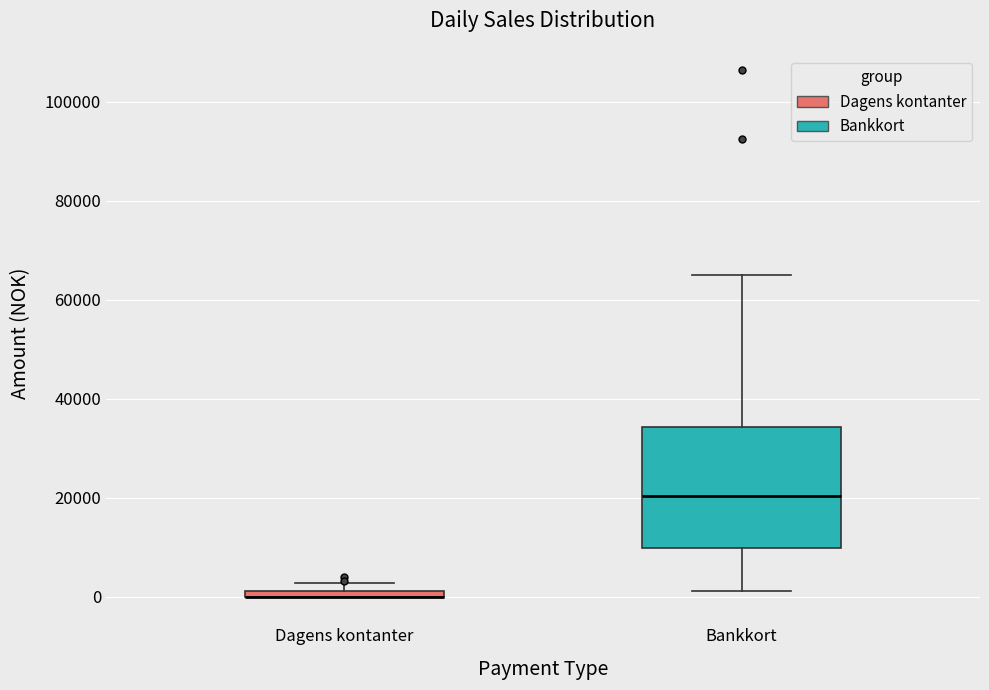

Which box is the tallest, from its lower edge to its upper edge?

Bankkort